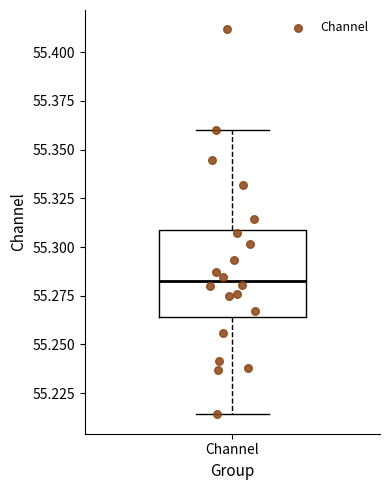

Where does the lower whisker of the box for Channel end on the y-axis? The values are not printed on the chart, so give them approximately, as read against the axis.

55.215